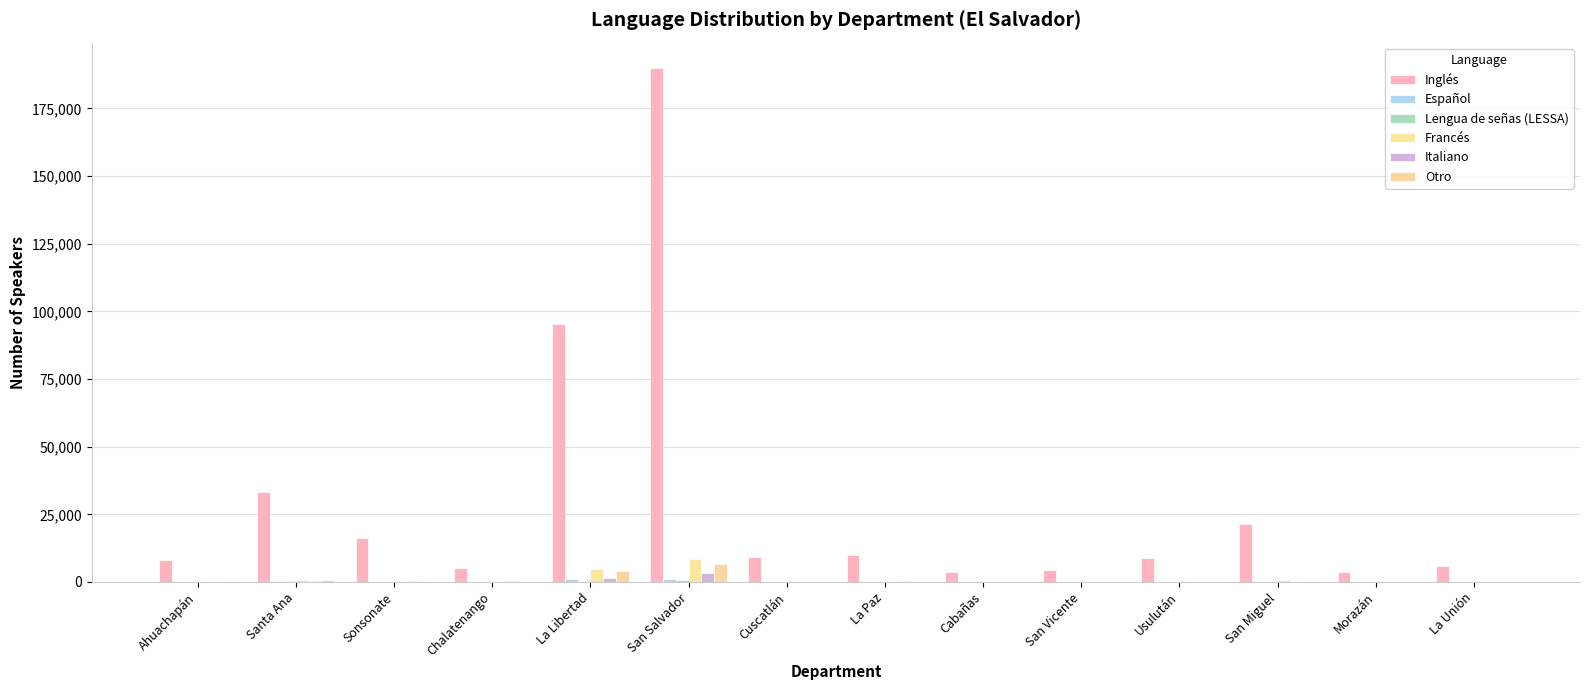

What is the difference between the maximum and minimum values in the Francés series?

8476